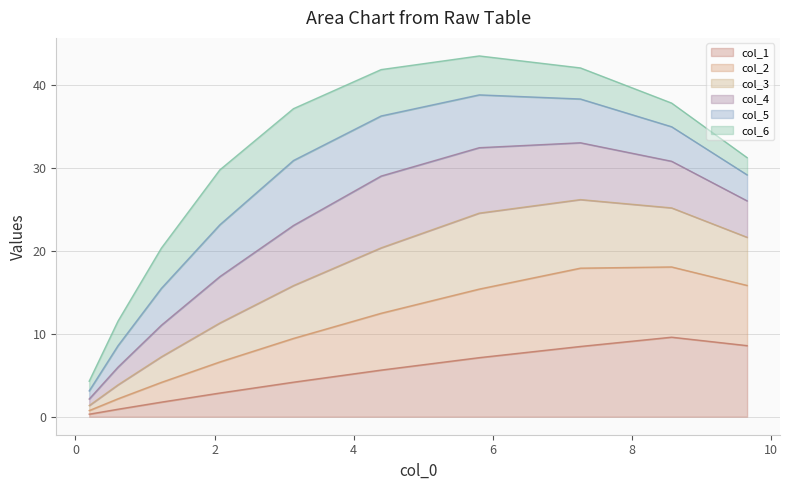

The value of col_2 at 0.6116321389715335 is 3.8. True or false?

True